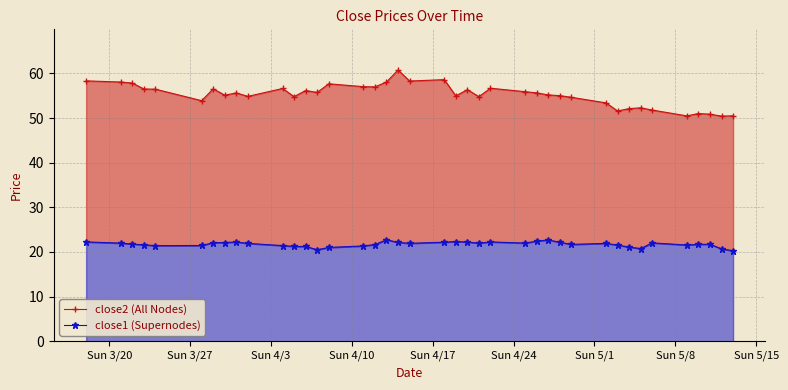

True or false: close1 (Supernodes) has more than 2 interior local peaks.

True